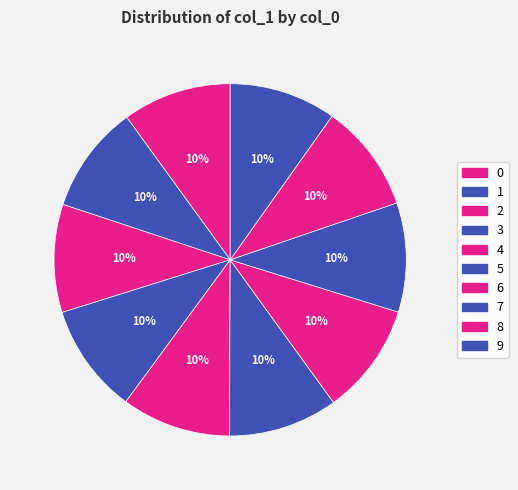

Count the number of slices in the pie.

10